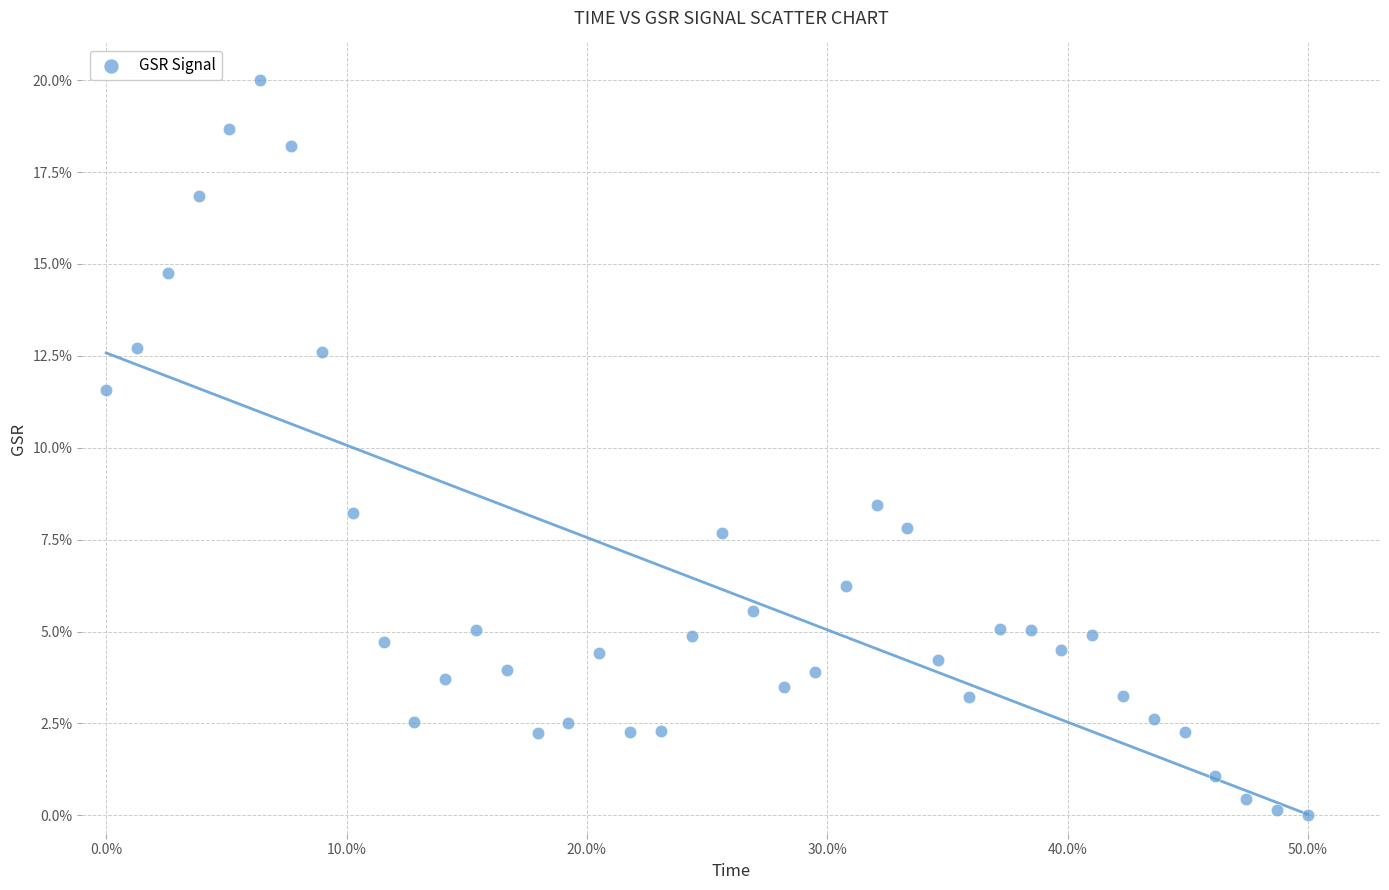

What is the range of X values (max minus min)?

50.0